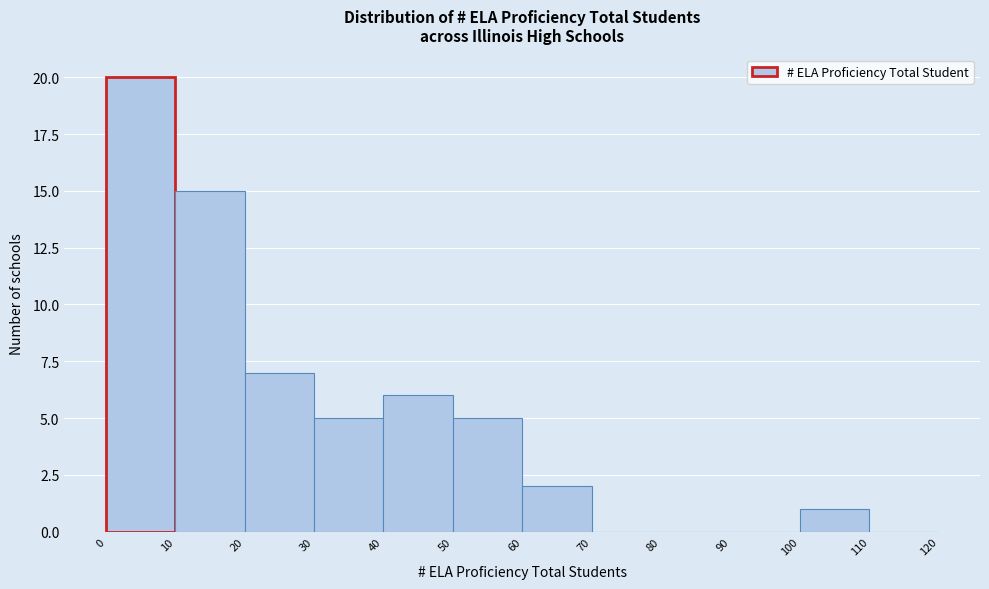

How tall is the bar that spans 50 to 60 on the x-axis? The values are not printed on the chart, so give them approximately, as read against the axis.

5